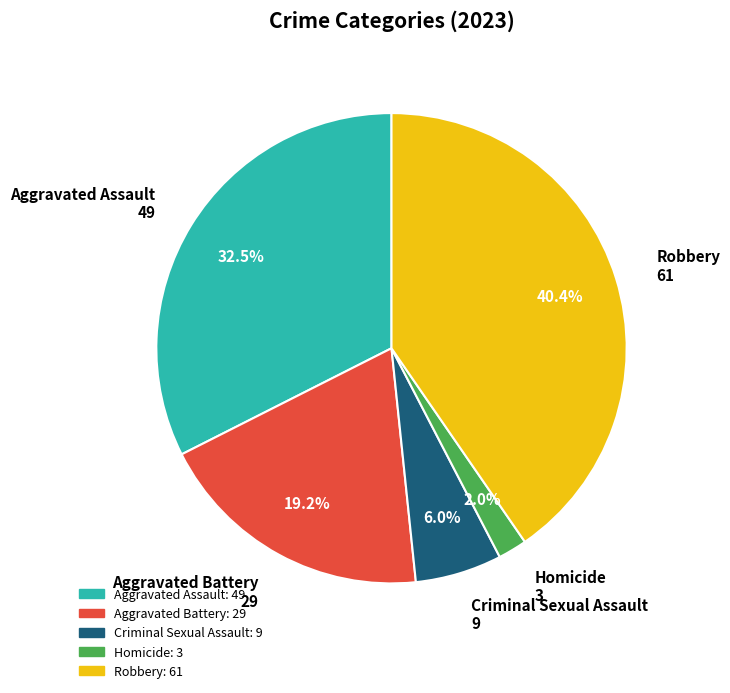

To the nearest percent, what is the difference between the largest and smallest slice percentages?

38%